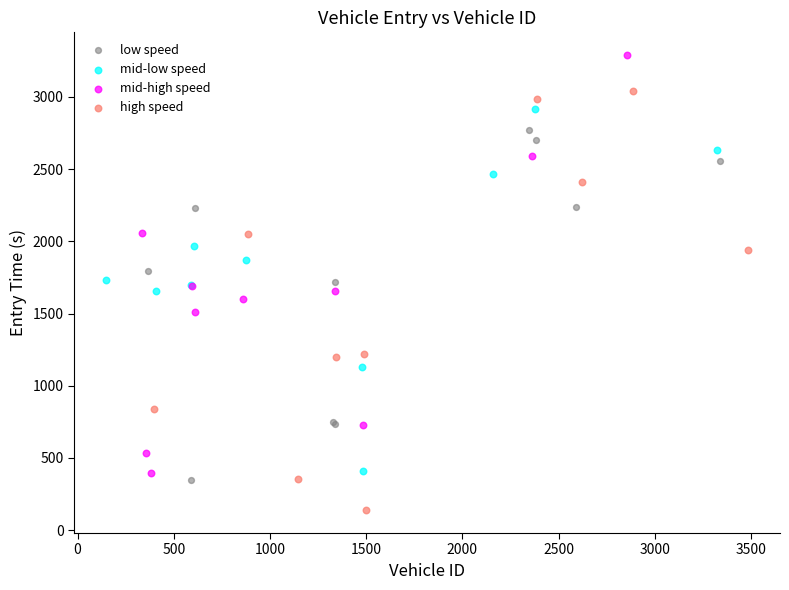

Which series has the widest spread of Y values?

high speed